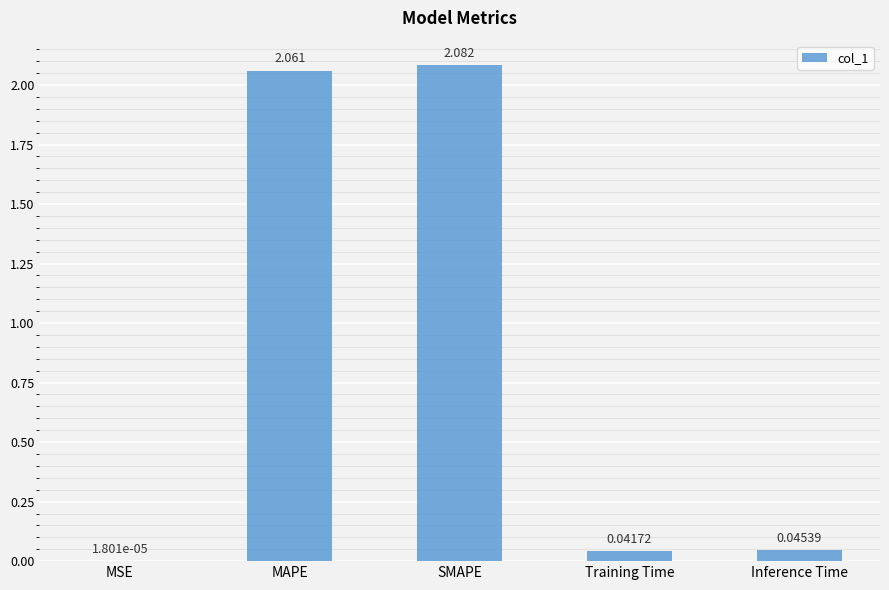

What is the difference between the values at SMAPE and Inference Time?

2.0